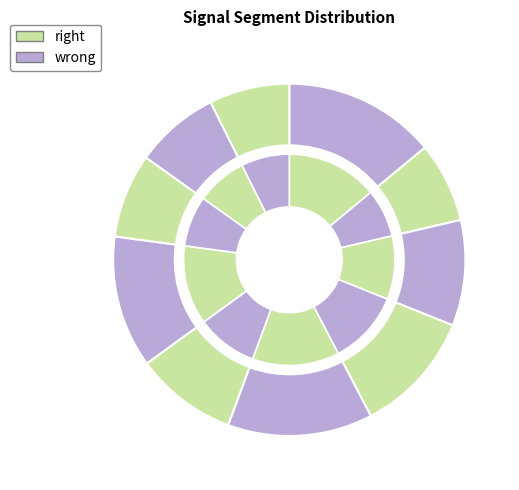

Is there any slice that represents more than half of the pie?

No